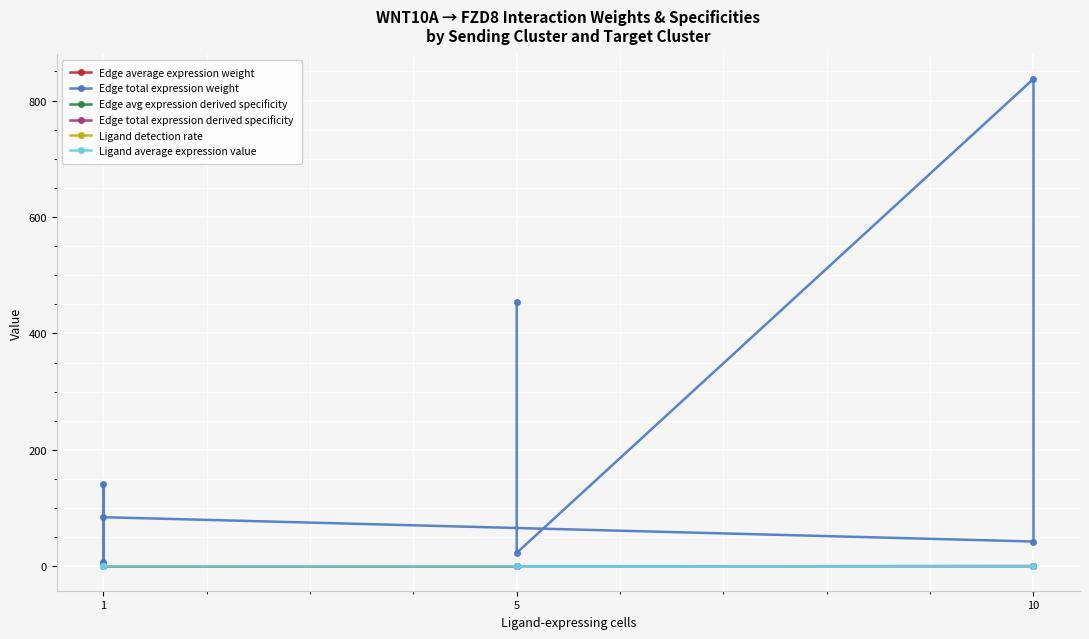

True or false: Edge avg expression derived specificity has a value of 0.6 at 1.

False